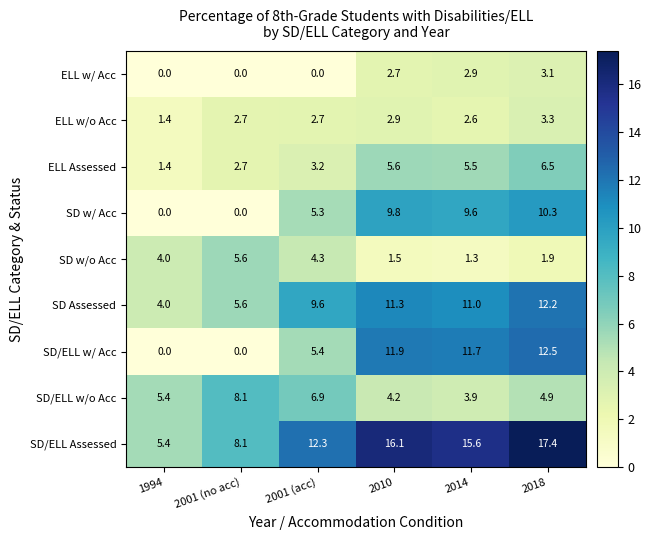

What value does the SD w/ Acc series have at 2010?

9.8